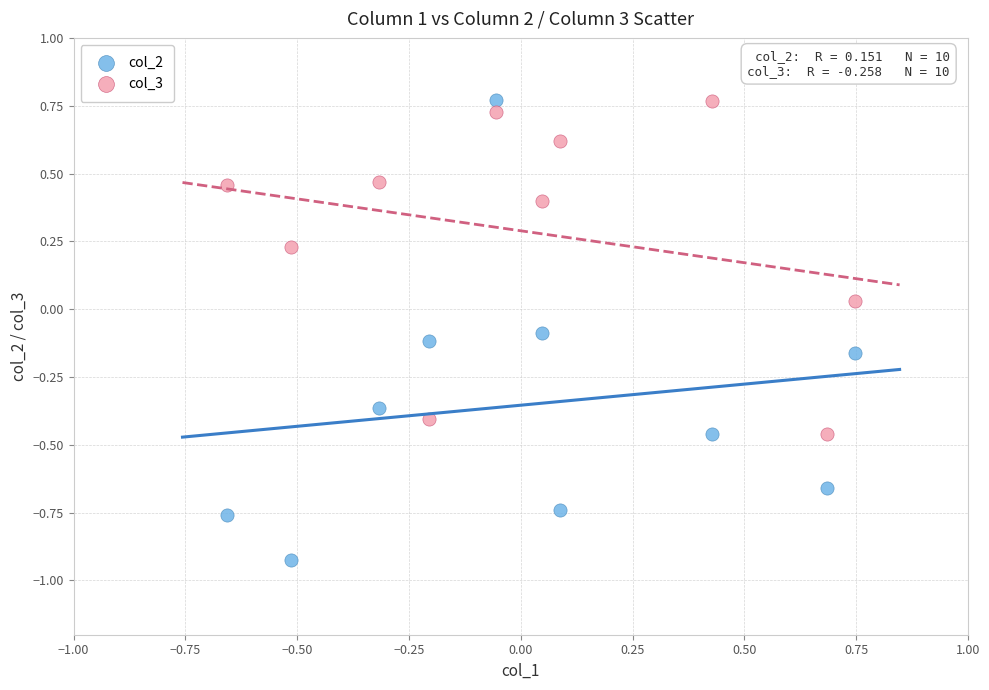

Which series has the largest Y range (max minus min)?

col_2